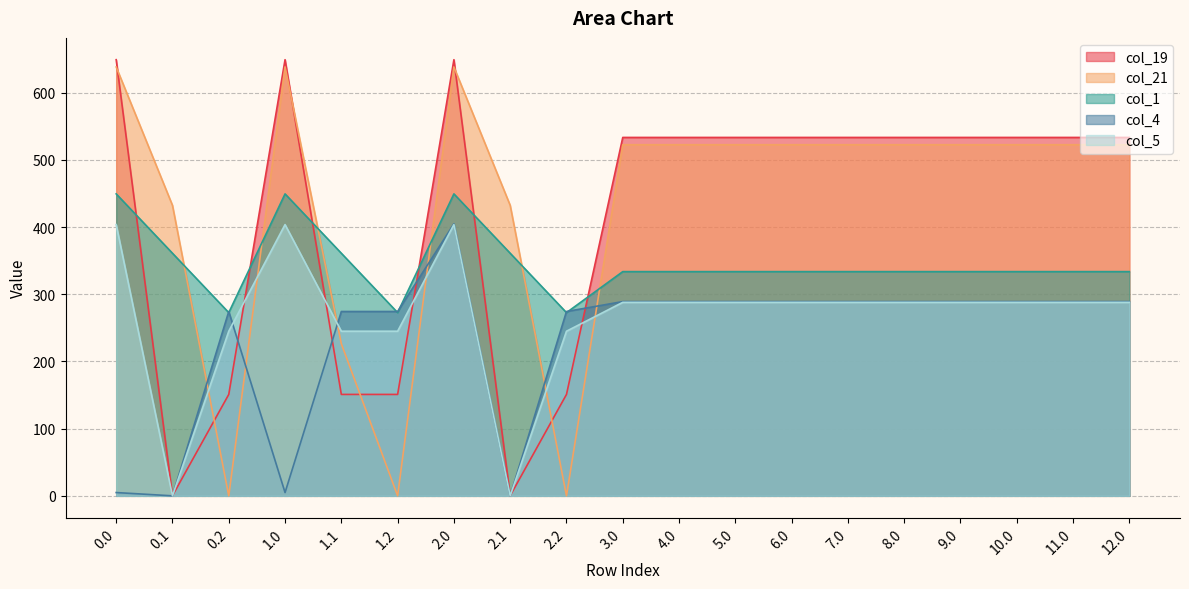

What is the difference between the highest and lowest values at 0.0?

644.3